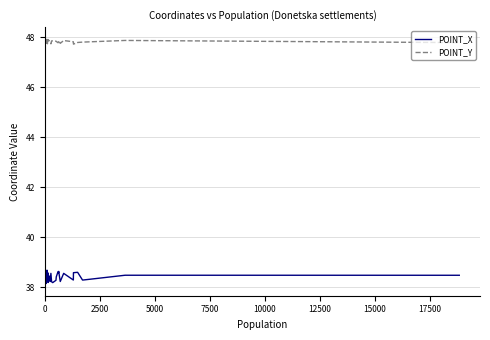

Rank the series by their maximum value, from lowest to highest.

POINT_X, POINT_Y